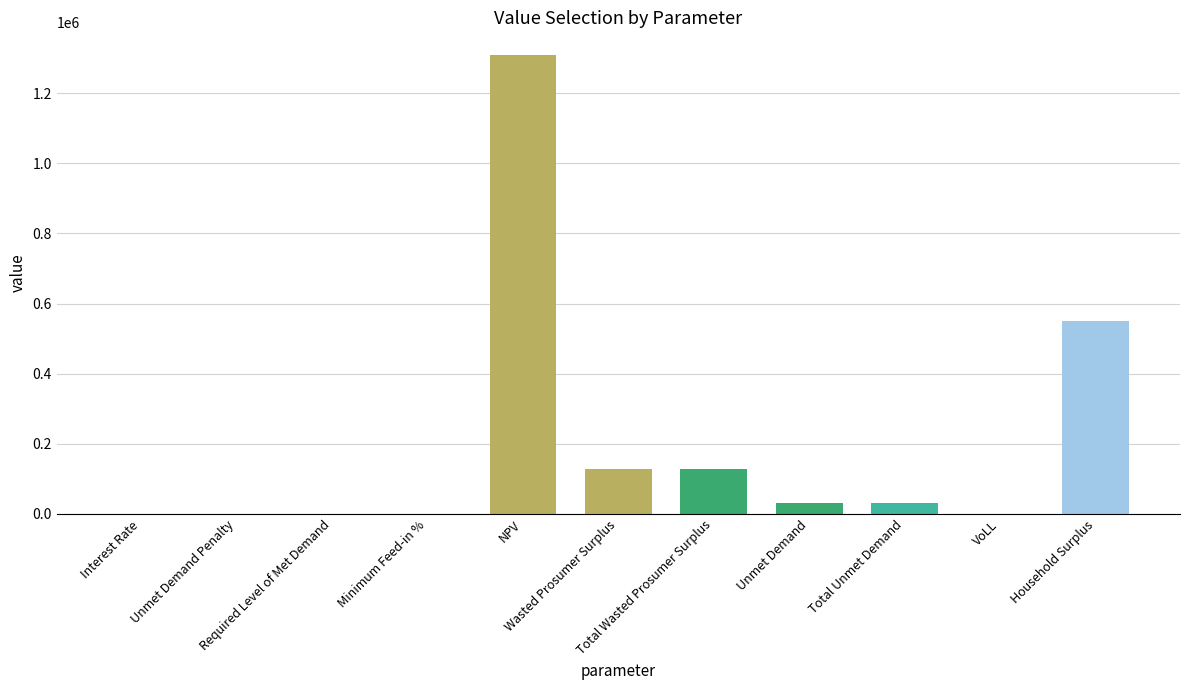

What position from the left is Household Surplus?

11